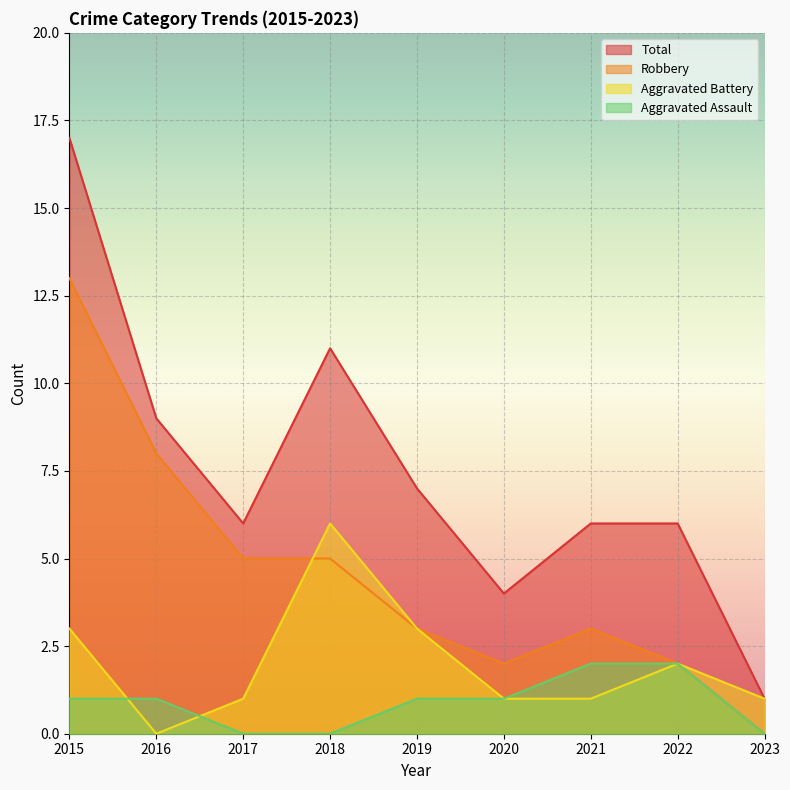

Which series ends up on top after the final intersection of Robbery and Aggravated Battery?

Aggravated Battery